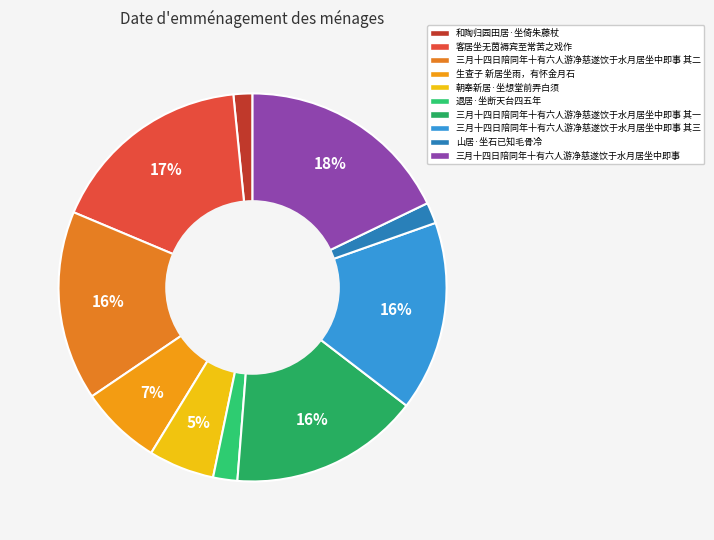

How many slices are in this pie chart?

10